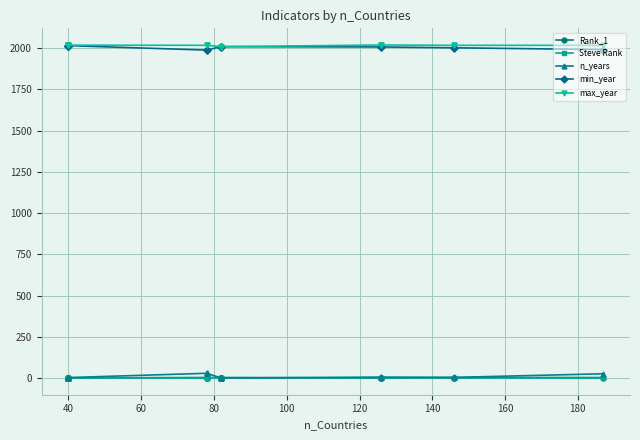

What is the difference between the highest and lowest values at 40?

2015.0